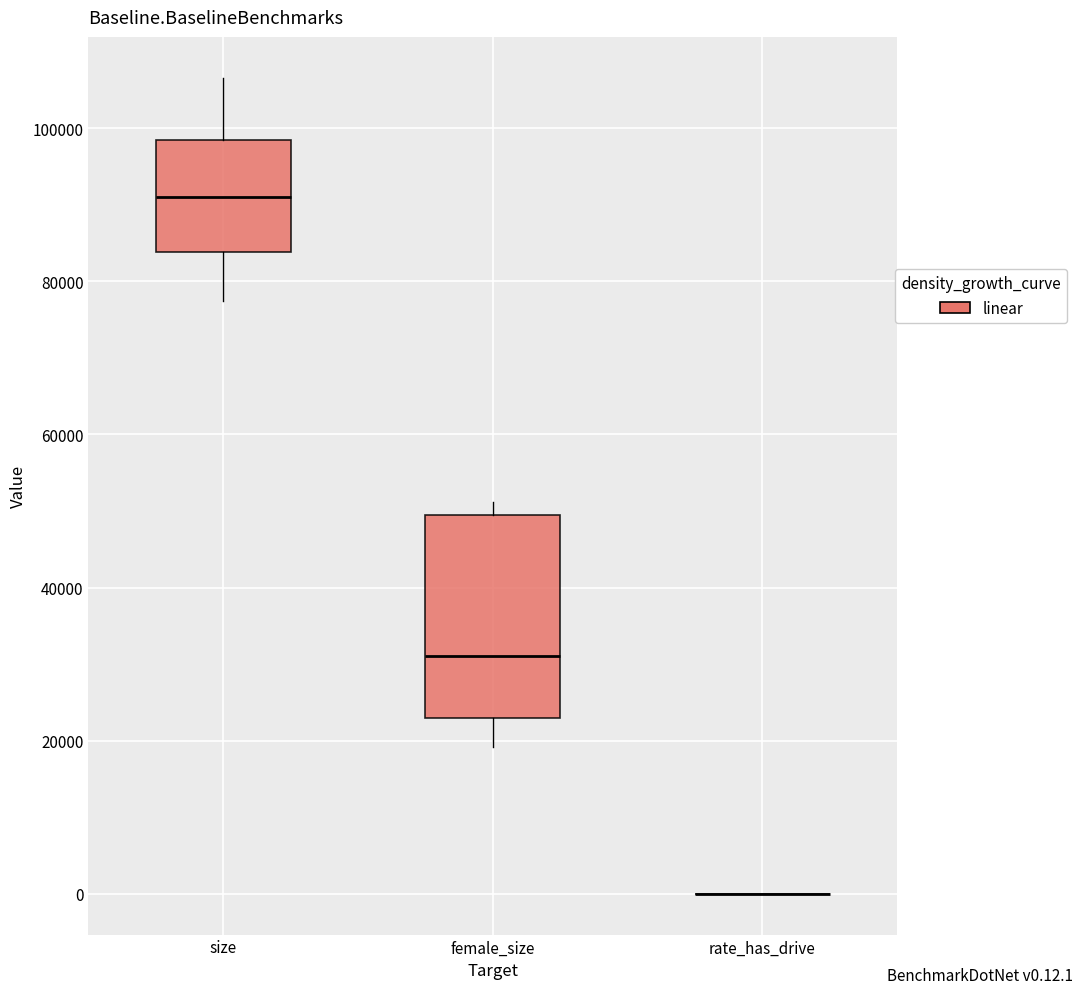

Reading left to right, read every box against the y-axis: the position of its median line, the range the box covers, and the ends of its whiskers. The values are not printed on the chart, so give them approximately, as read against the axis.

size: median 92000, box 84000 to 98000, whiskers 78000 to 106000
female_size: median 32000, box 22000 to 50000, whiskers 20000 to 52000
rate_has_drive: box collapsed to a line at 0, whiskers 0 to 0